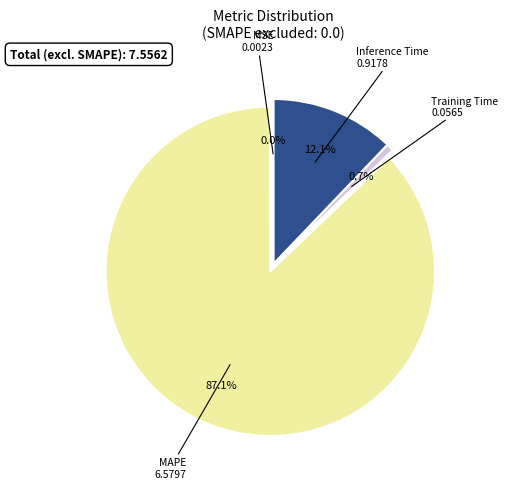

Is there any slice that represents more than half of the pie?

Yes